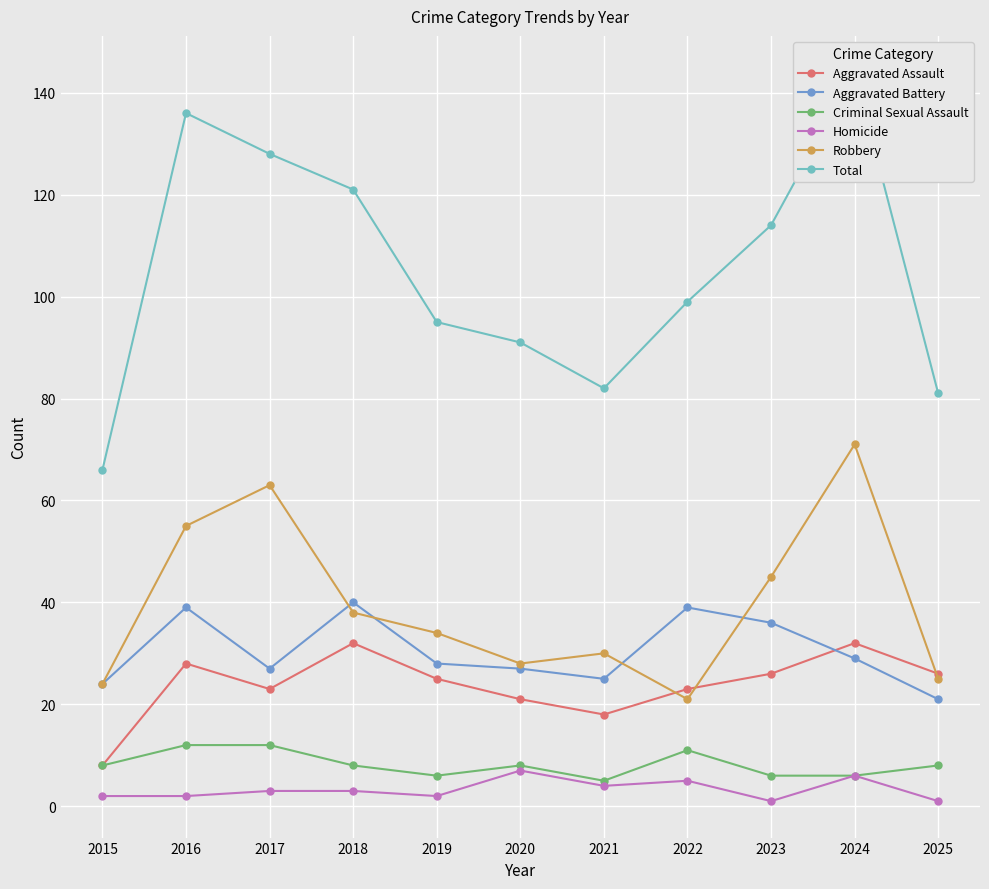

What is the value of the Robbery point at the 11th from the left?

25